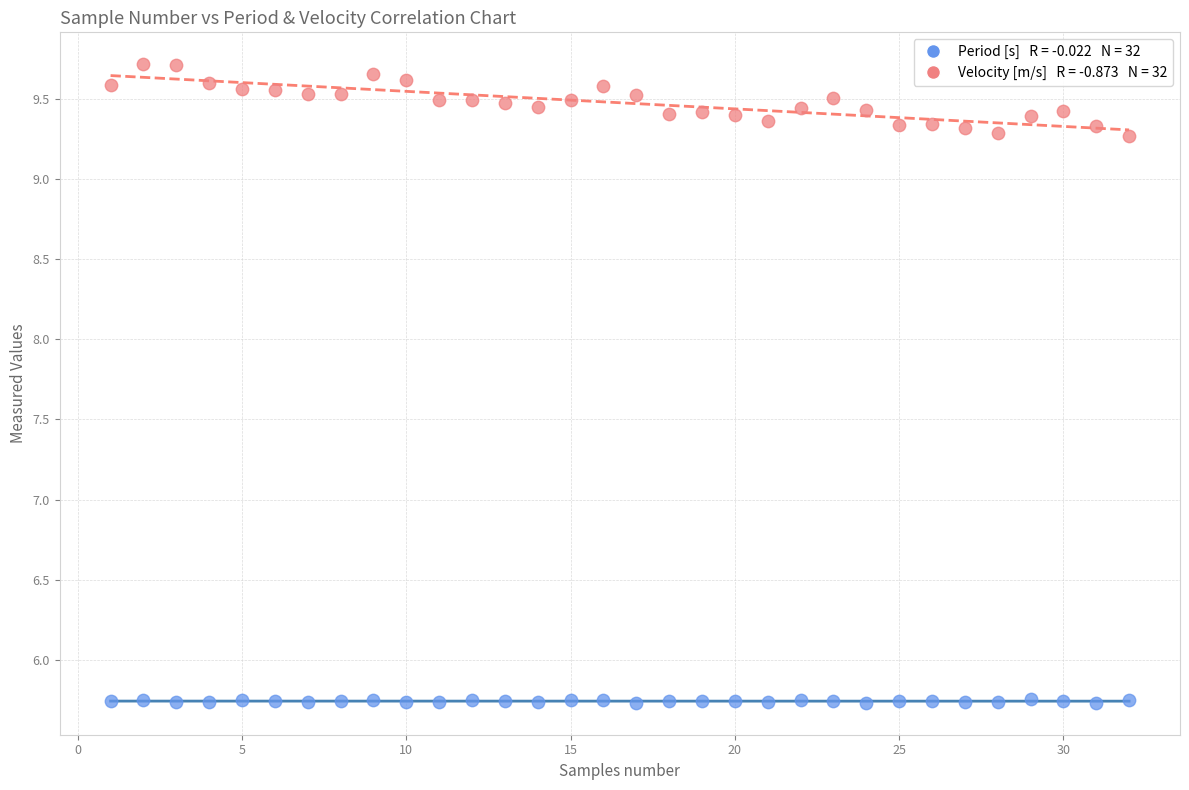

Across all data points, what is the range of Y values (max minus min)?

4.0